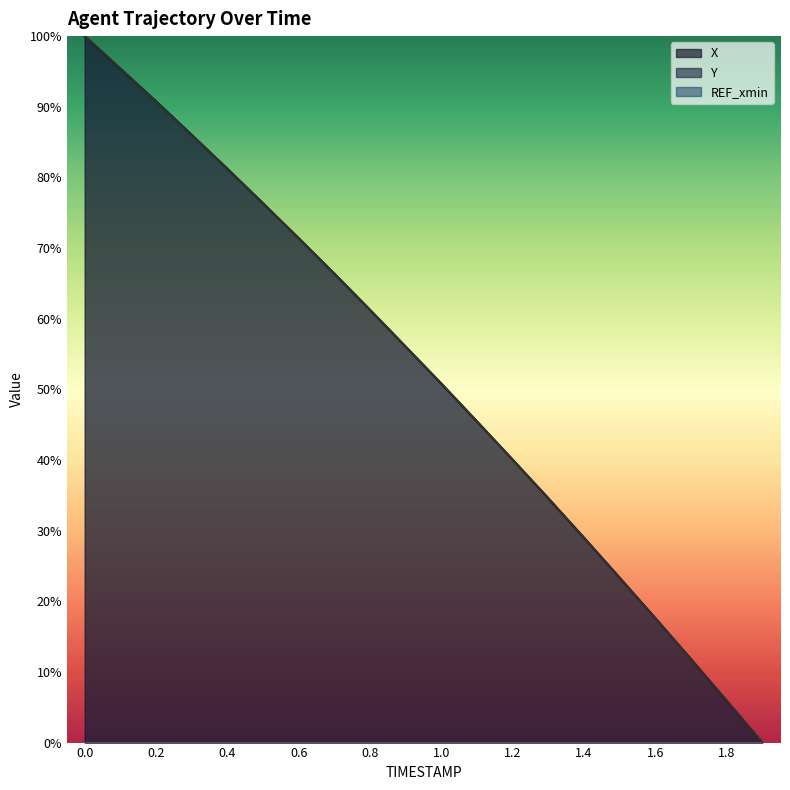

What is the value of the X point at the 7th from the left?

71.4